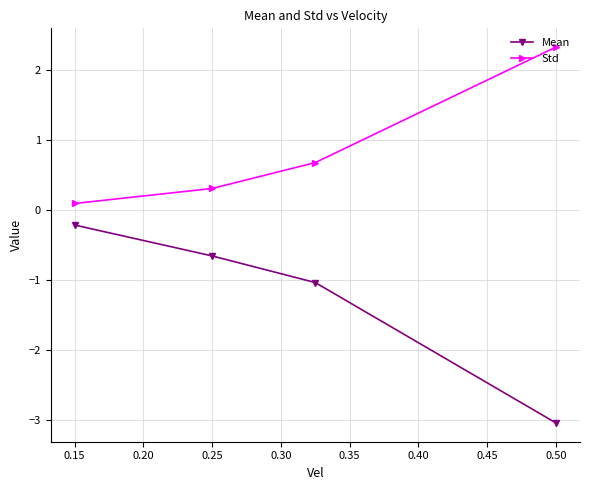

Rank the series by their maximum value, from highest to lowest.

Std, Mean